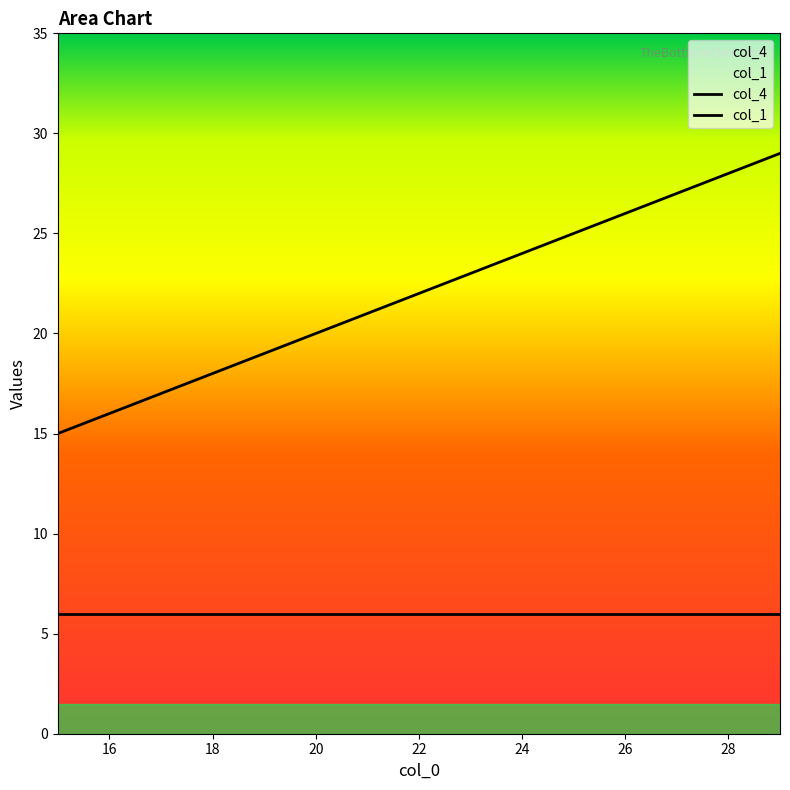

Between 19 and 29, which is larger?

29